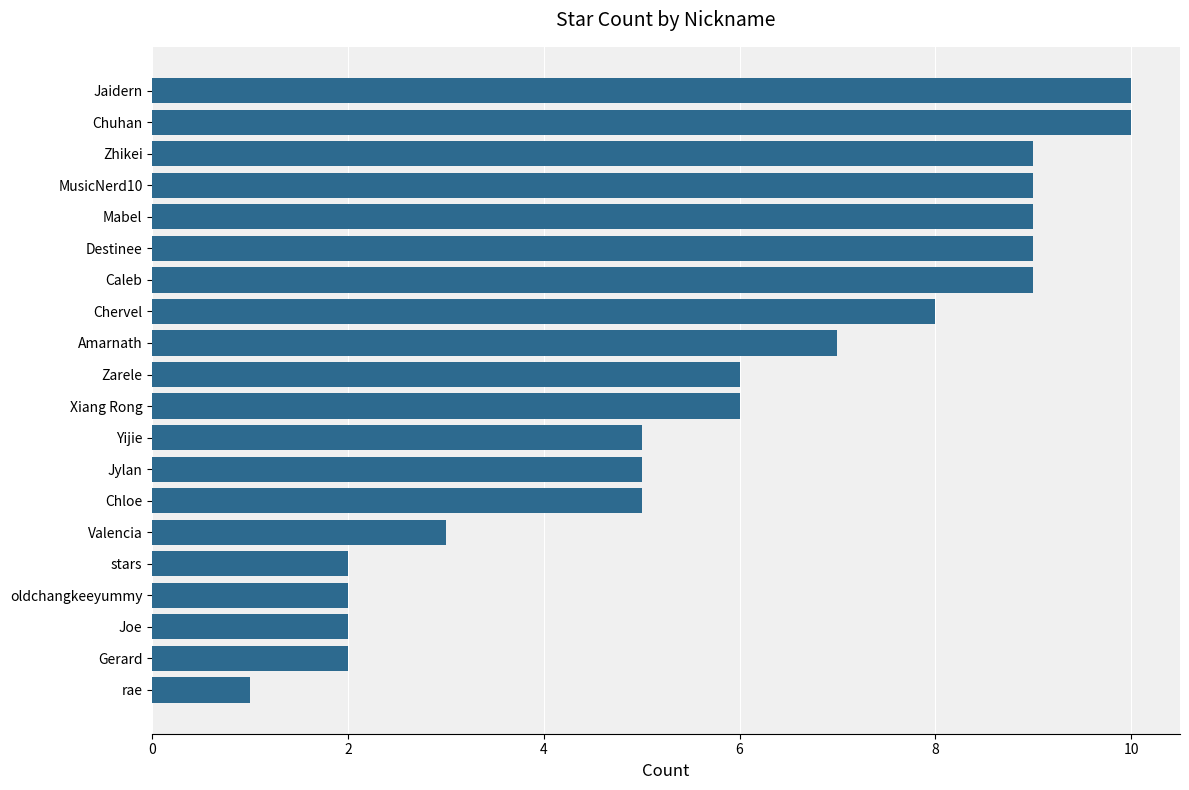

What is the change in value from Destinee to Valencia?

-6